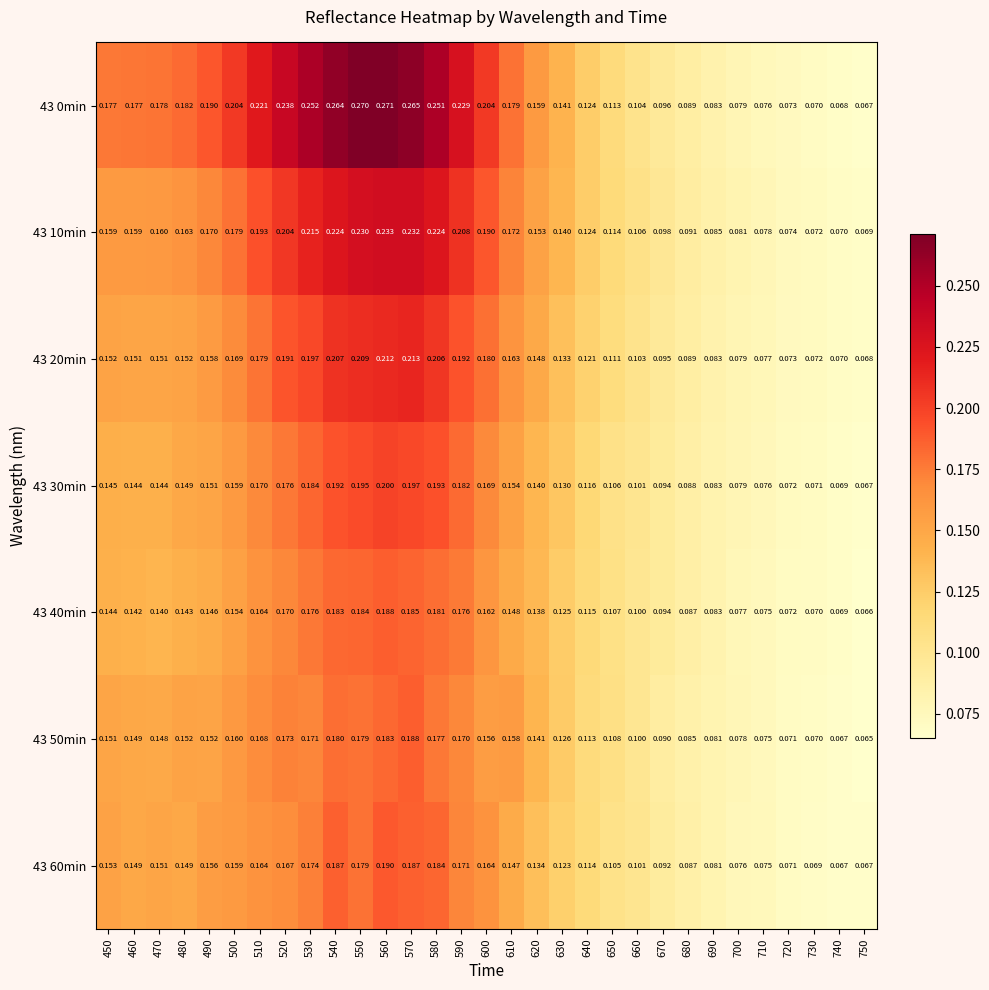

Is the value of 43 40min at 540 greater than the value of 43 0min at 490?

No